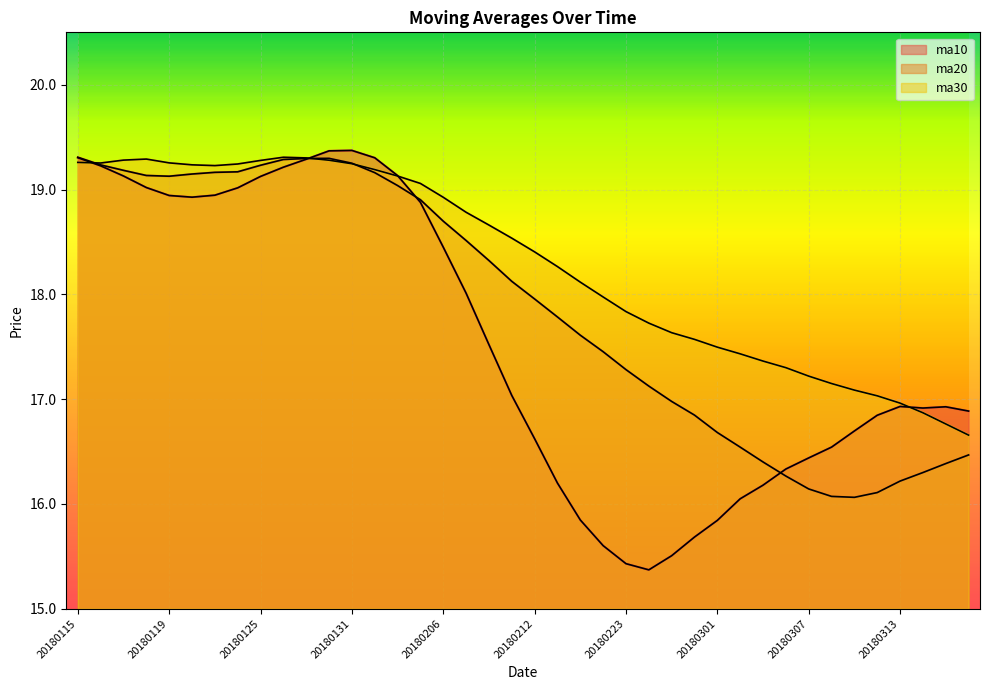

What is the minimum value shown in the chart?

15.4